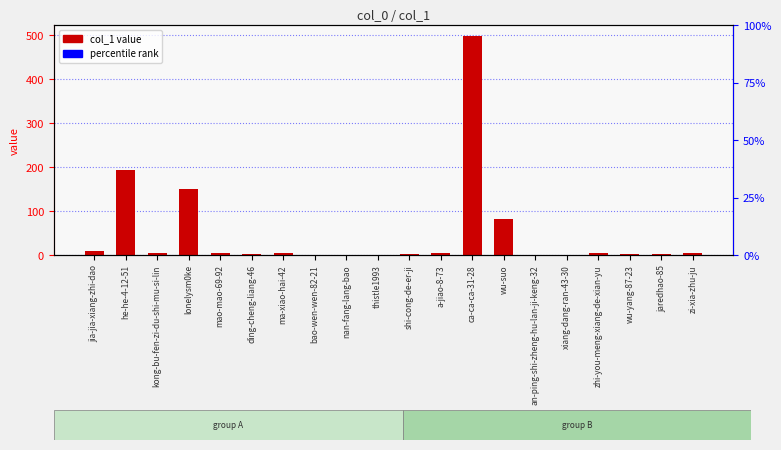

Are the bars horizontal?

No